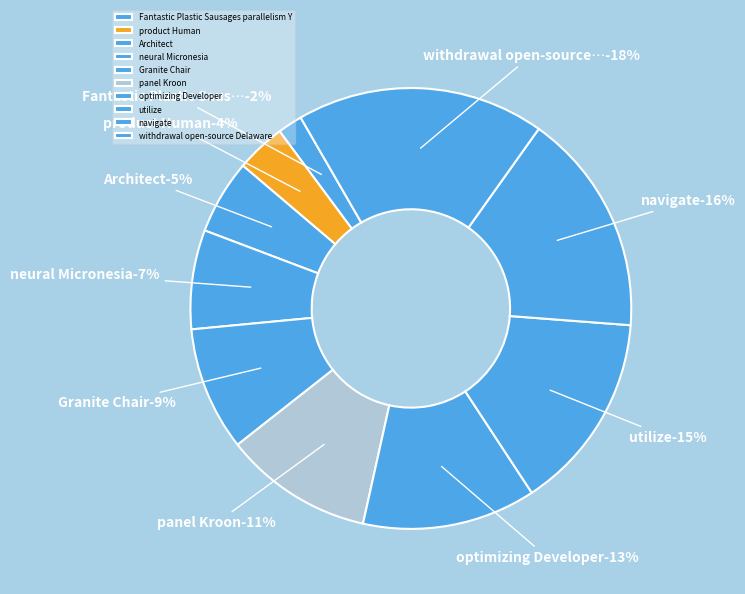

Which category has the smallest portion of the pie?

Fantastic Plastic Sausages parallelism Y